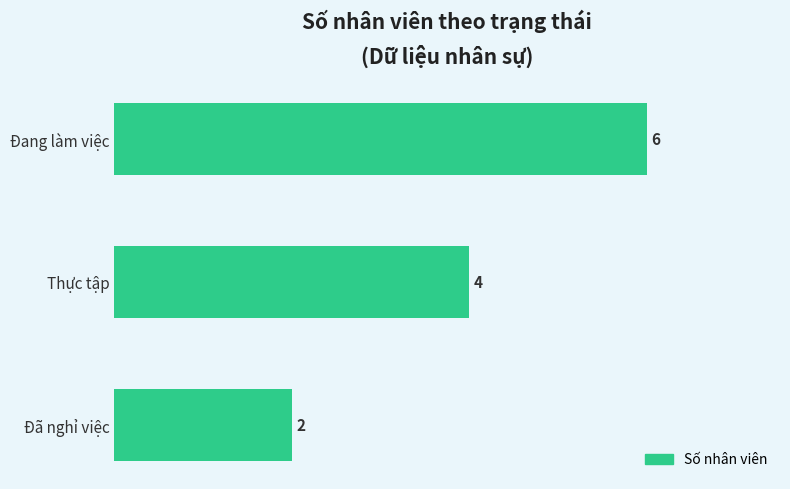

True or false: the data shows 3 at Đã nghỉ việc.

False